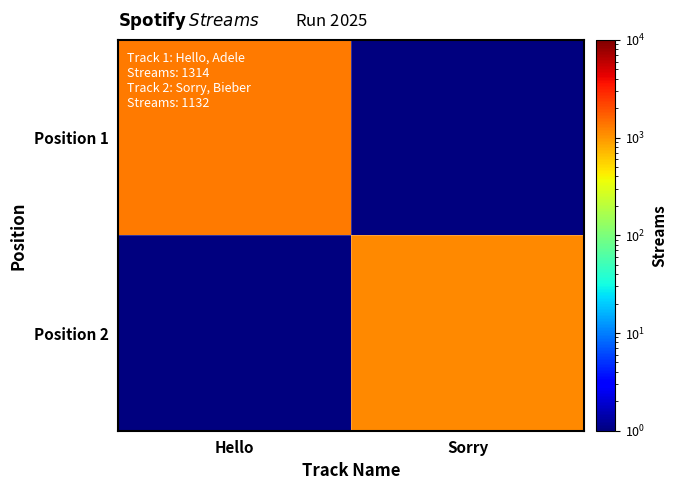

Which has a higher value, Sorry or Hello?

Hello